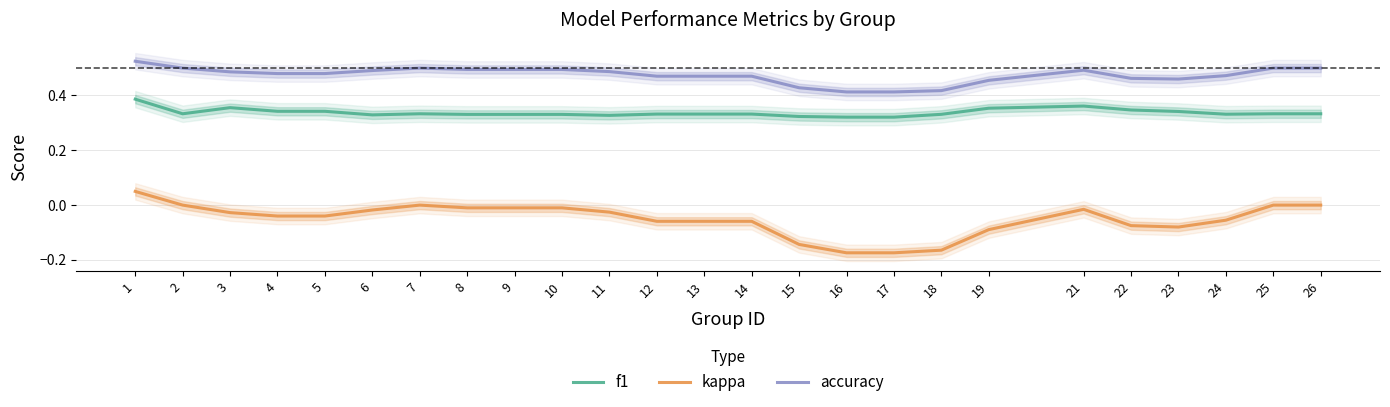

How many data points does each series have?

25